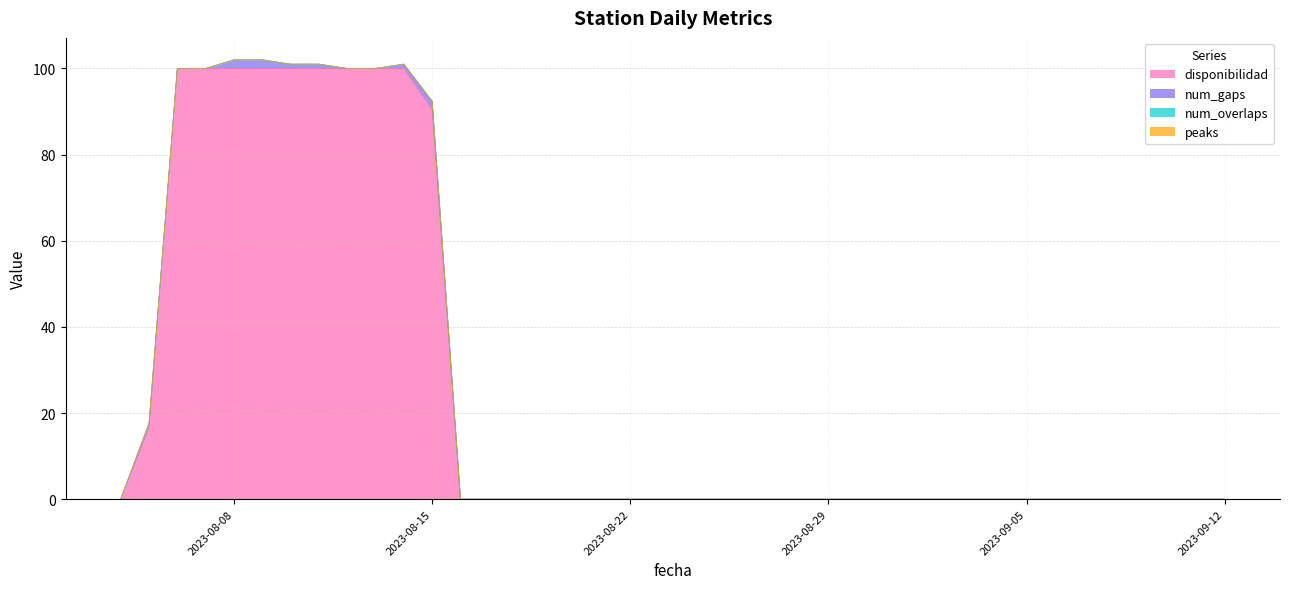

At 2023-09-08, list the series in order from smallest to largest.

disponibilidad, num_gaps, num_overlaps, peaks